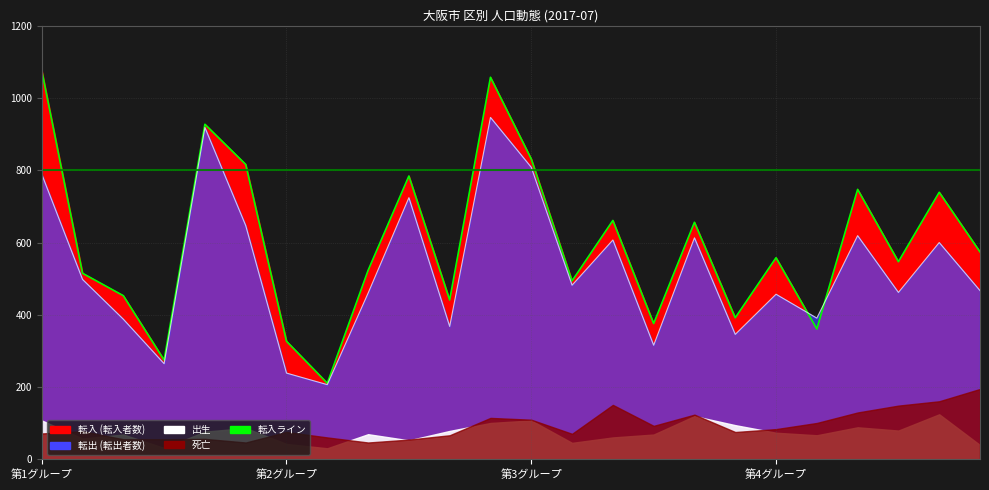

True or false: 転出ライン has a value of 281 at 第4グループ.

False